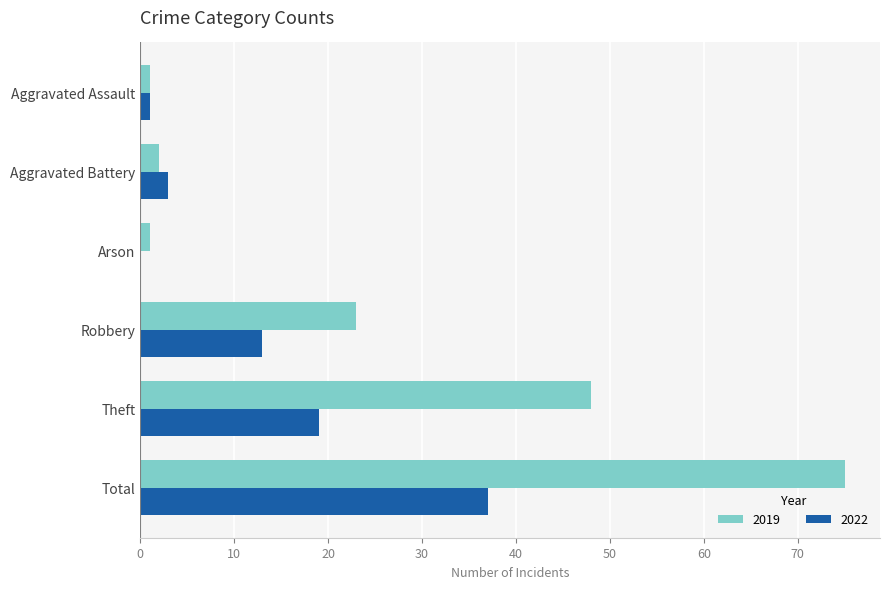

What is the sum of the 2019 values at Robbery and Total?

98